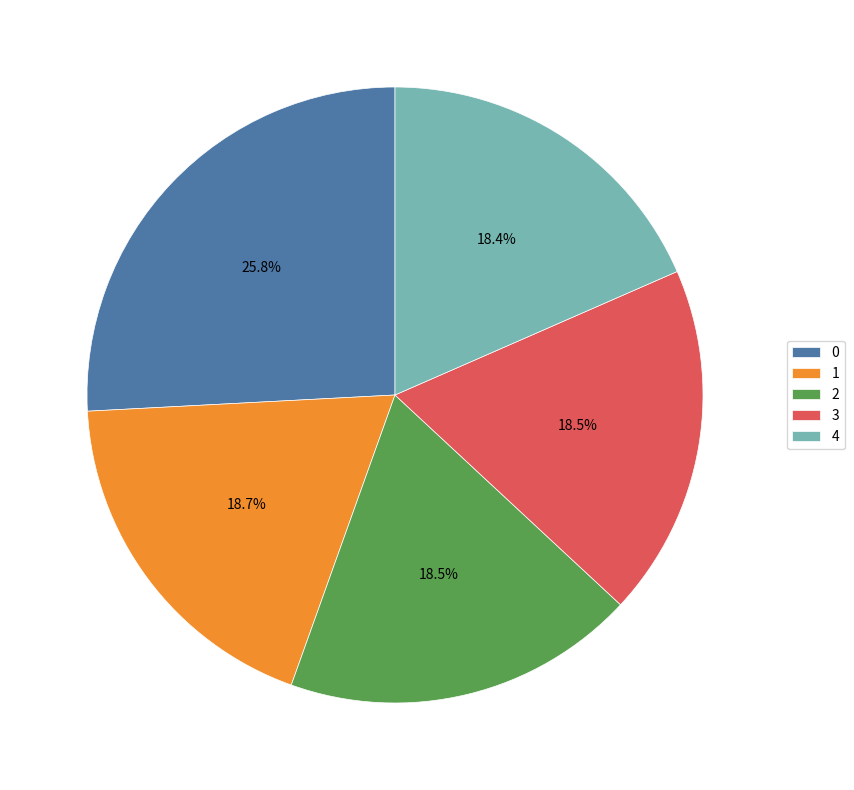

What percentage is the 1 slice, to the nearest percent?

19%